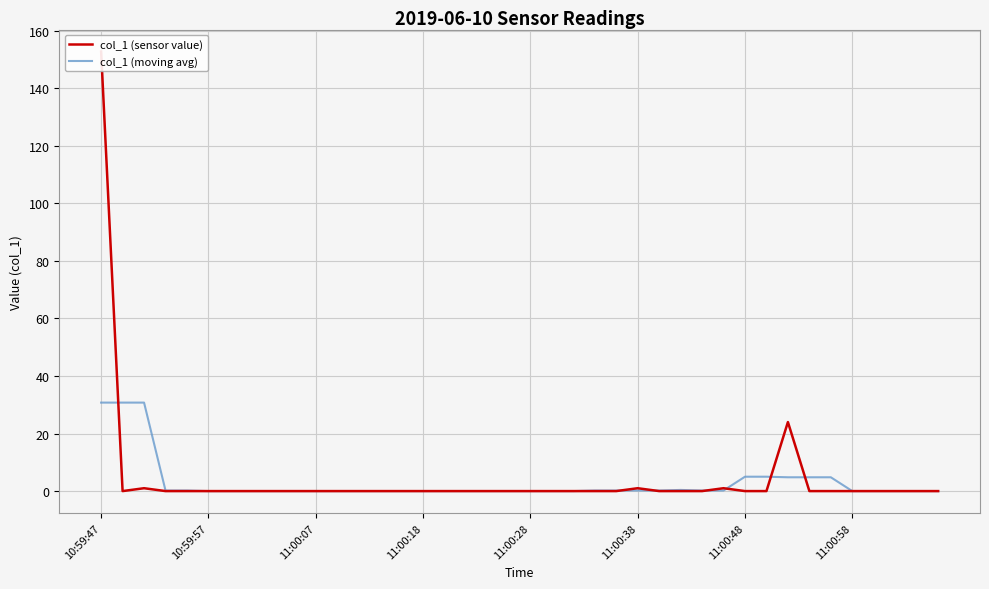

In col_1 (sensor value), how many points are higher than both neighbors (excluding endpoints)?

4